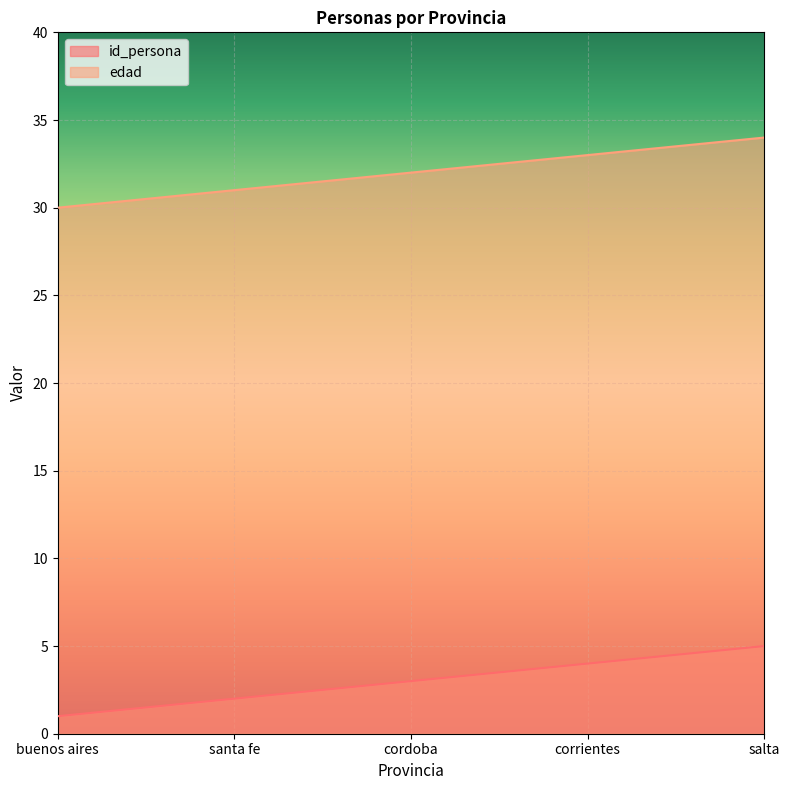

What is the value of the id_persona point at the 5th from the left?

5